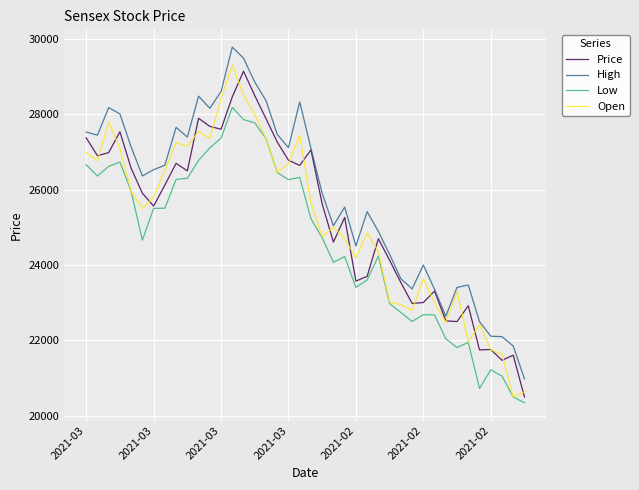

What is the highest value of the Low series?

28180